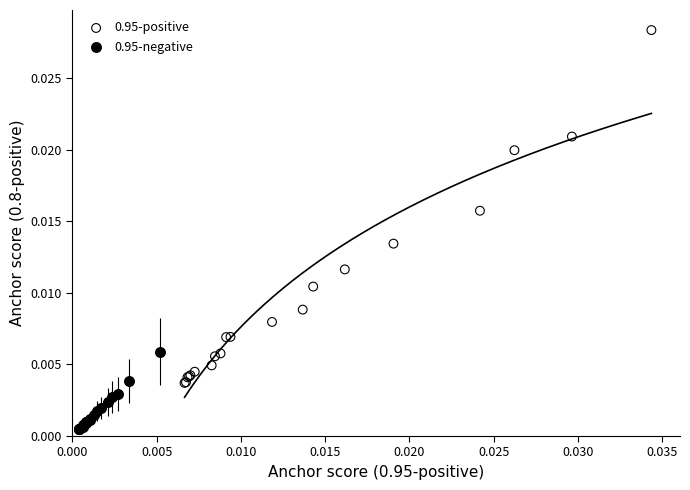

Which series contains the lowest Y value?

0.95-negative